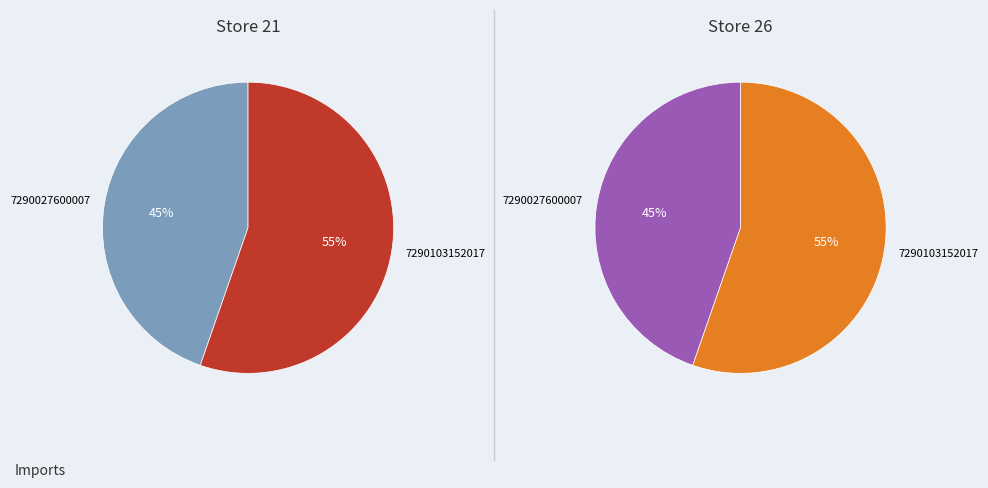

Count the number of slices in the pie.

2